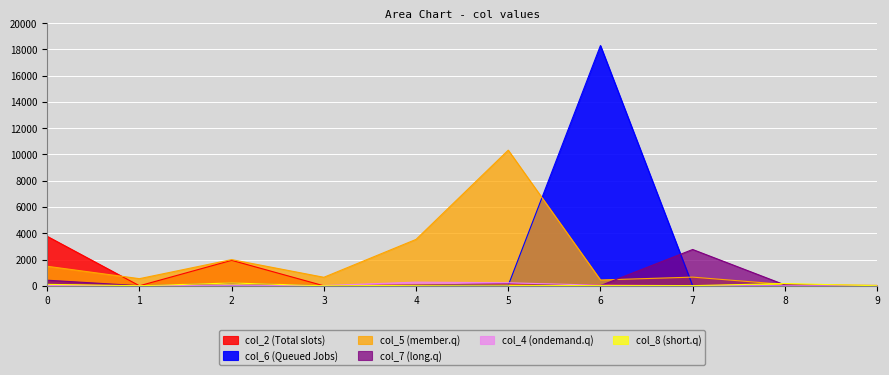

Rank the series at 6 from highest to lowest value.

col_6, col_5, col_2, col_4, col_7, col_8